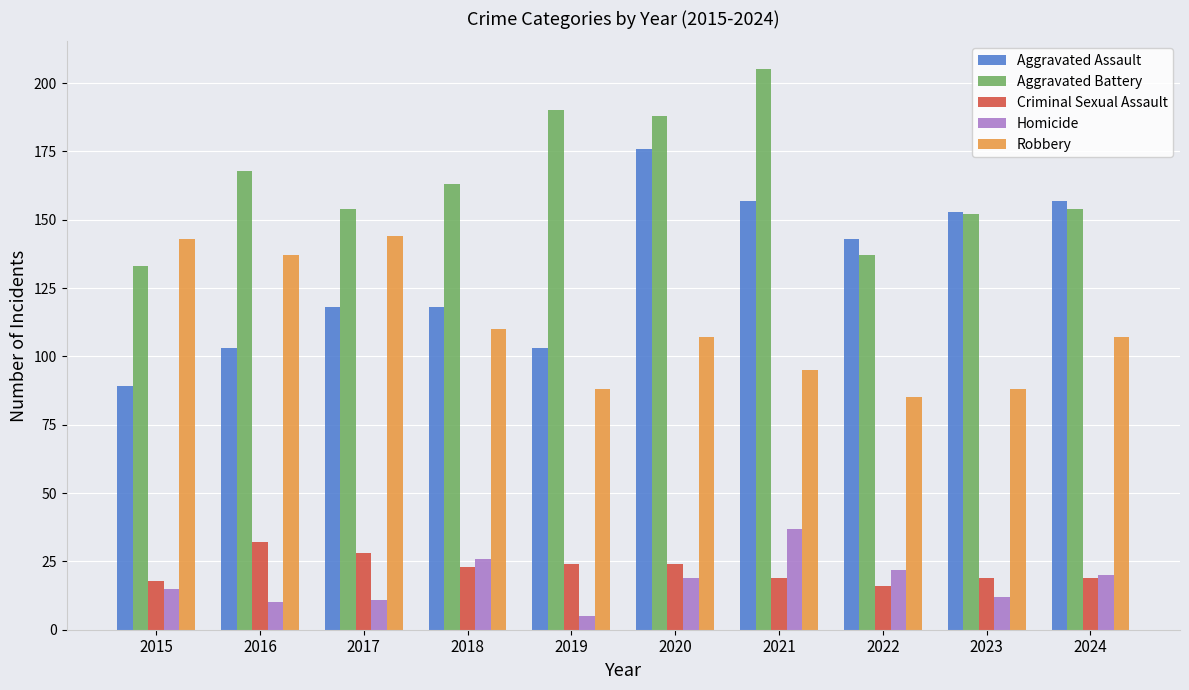

What is the sum of the Robbery values at 2019 and 2021?

183